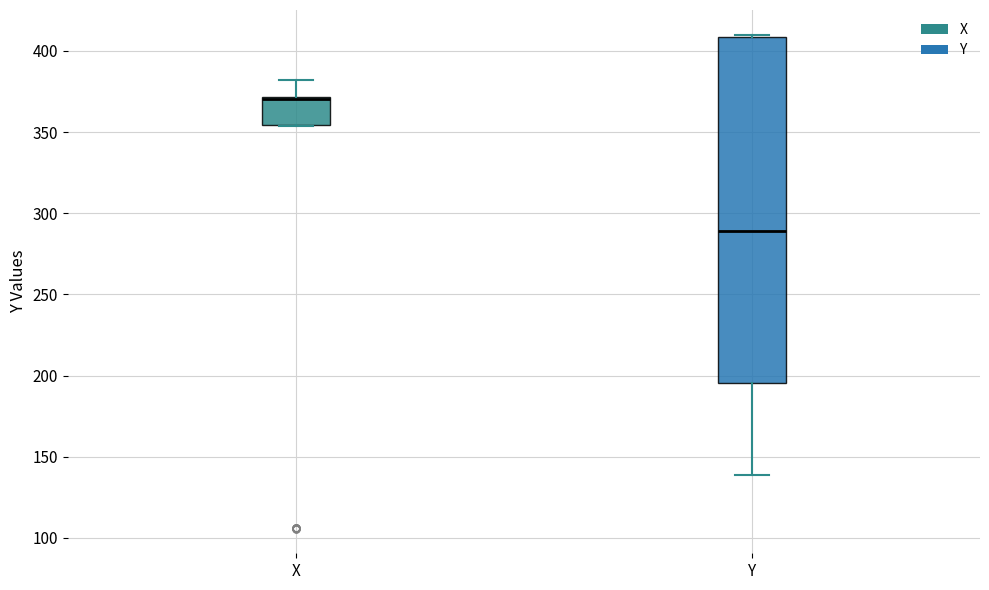

Where is the upper edge of the box for Y on the y-axis? The values are not printed on the chart, so give them approximately, as read against the axis.

410